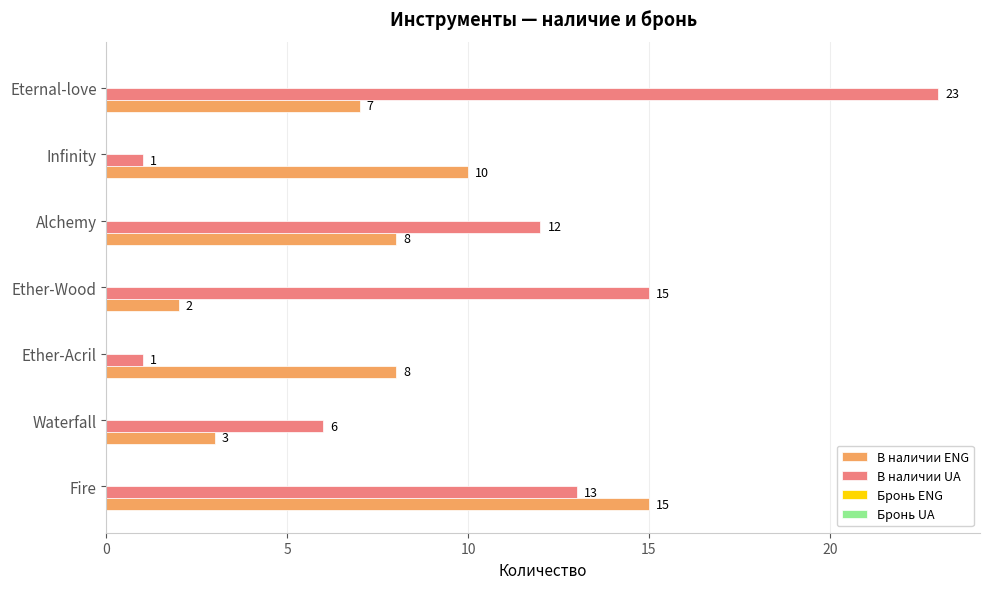

At which category is the sum across all series the highest?

Eternal-love